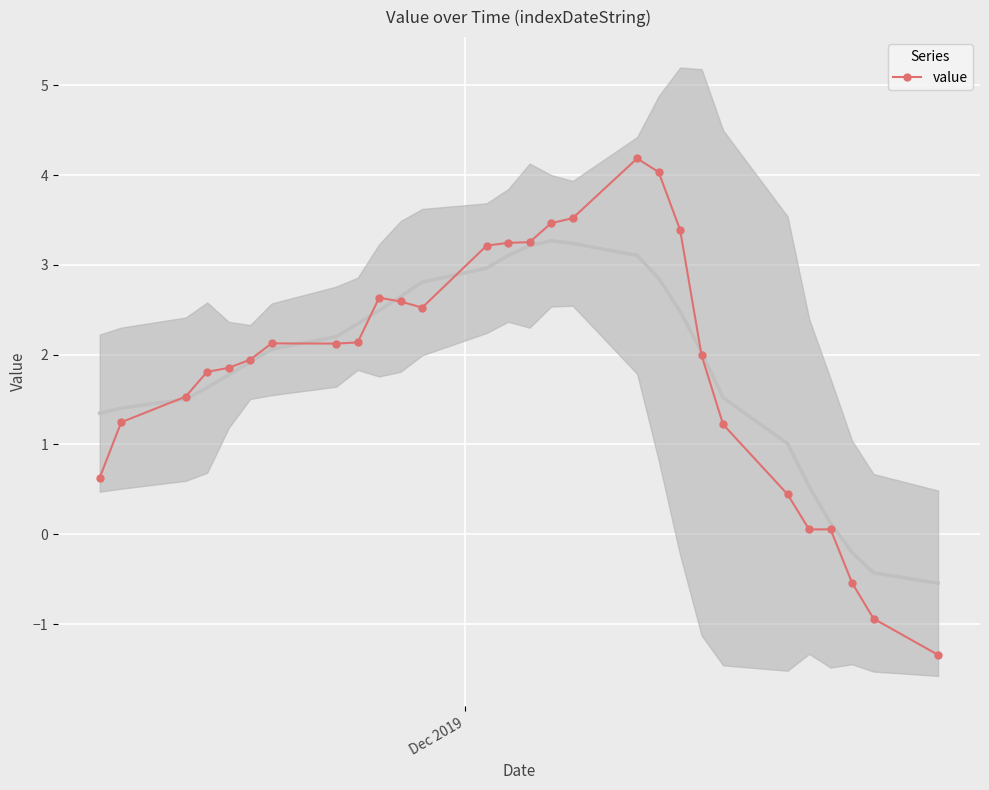

True or false: value has more than 2 points higher than both neighbors.

True